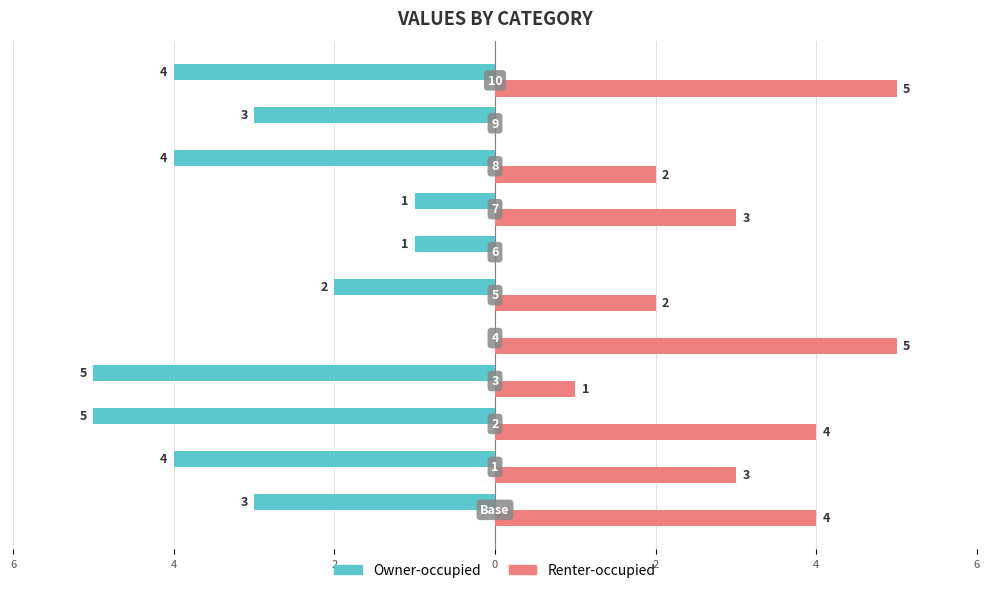

What are all the series names shown in the legend?

Owner-occupied, Renter-occupied